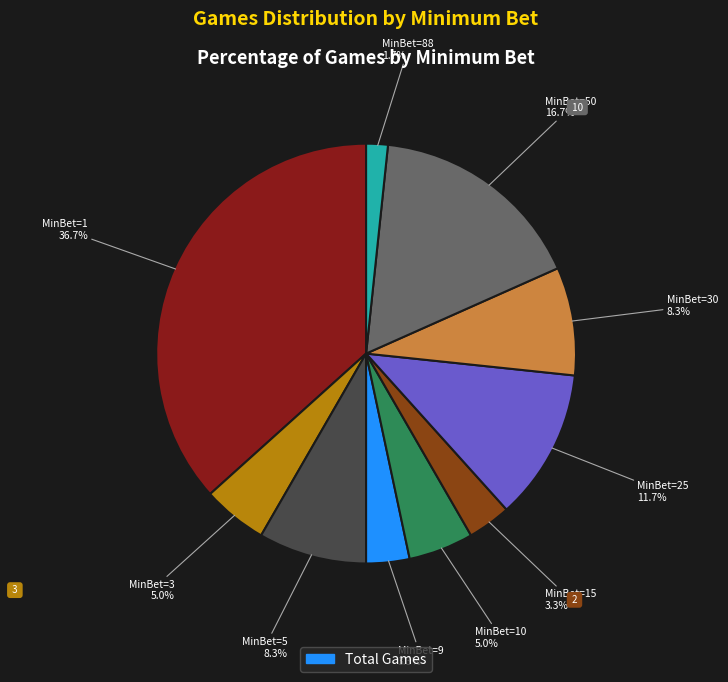

How many segments does this pie chart have?

10